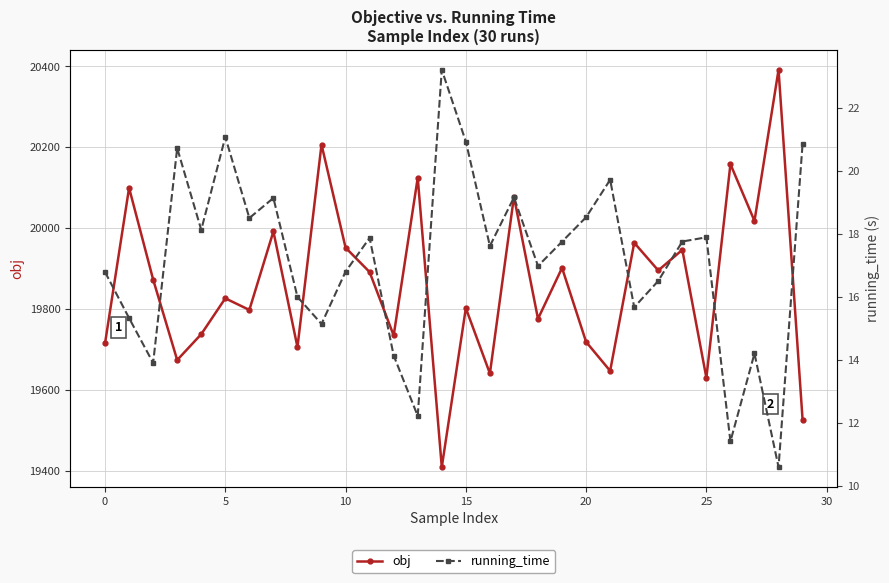

At which label does running_time reach its peak?

14